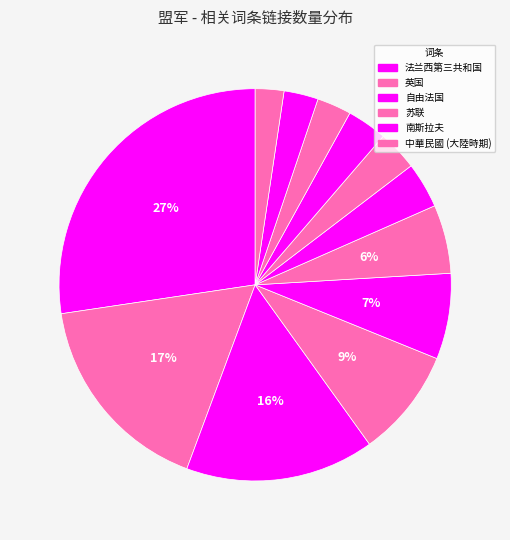

To the nearest percent, what is the average slice percentage?

8%